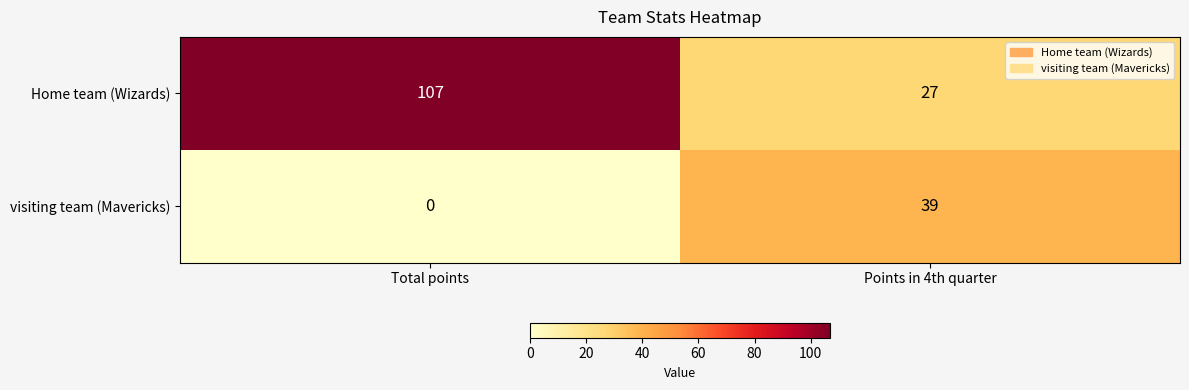

The value of Home team (Wizards) at Points in 4th quarter is 47. True or false?

False